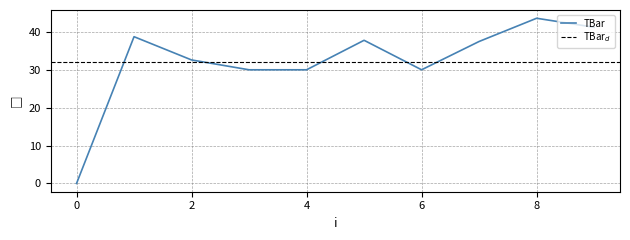

List the labels in order of value, smallest first.

0, 3, 4, 6, 2, 7, 5, 1, 9, 8